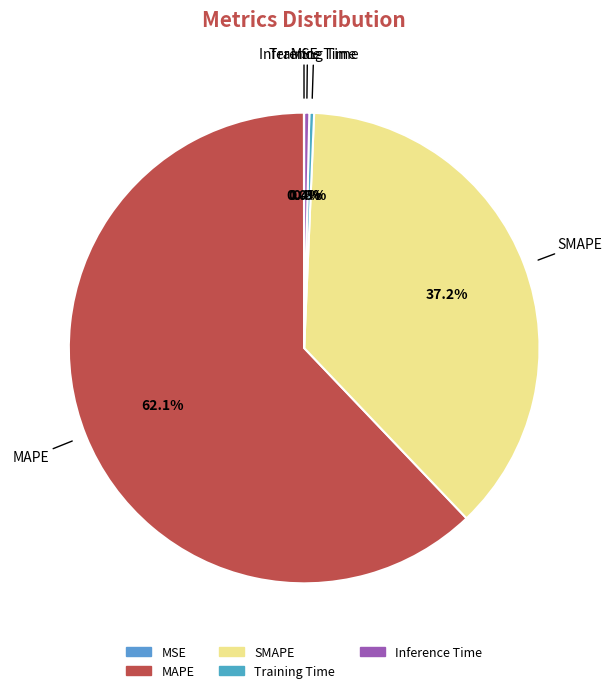

What is the largest slice in the pie chart?

MAPE